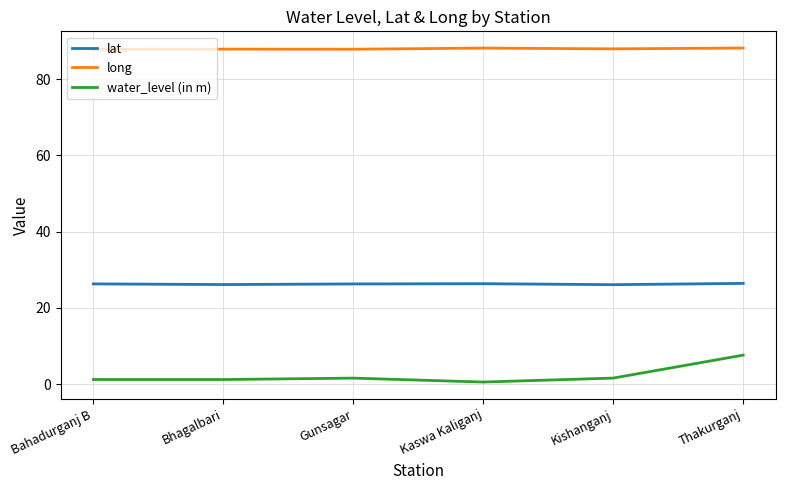

At how many categories does at least one series exceed 87?

6